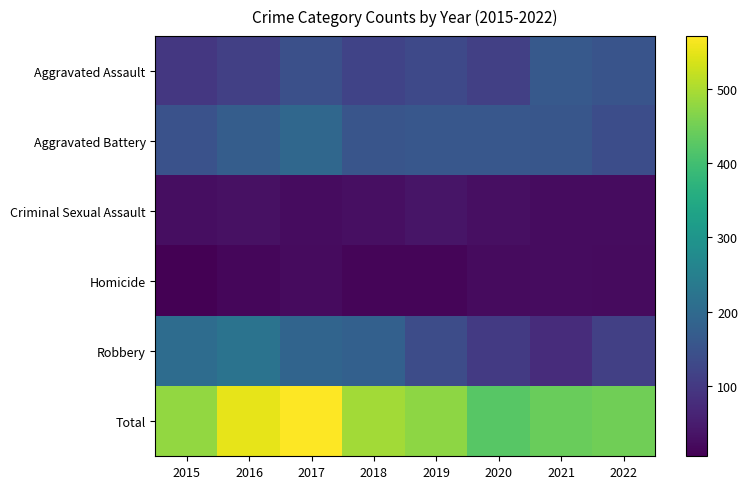

How many categories are shown in the chart?

8